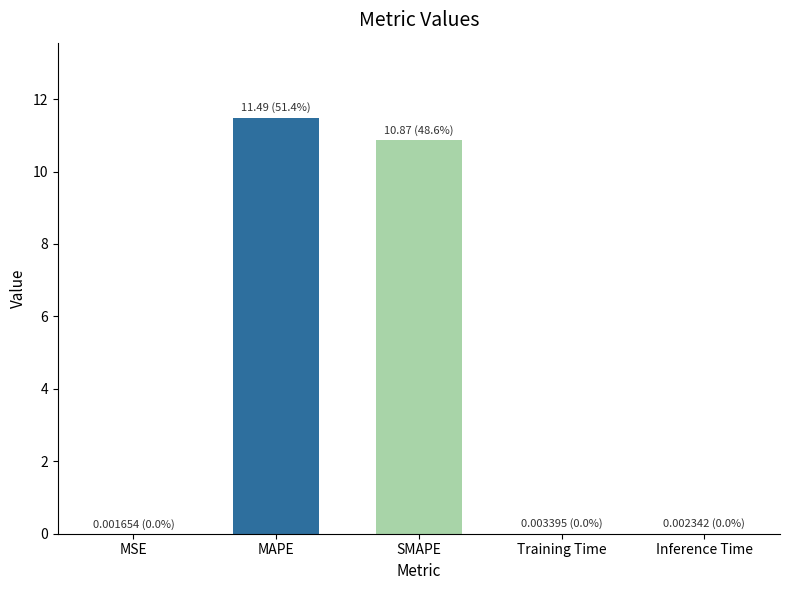

What is the change in value from MAPE to SMAPE?

-0.6